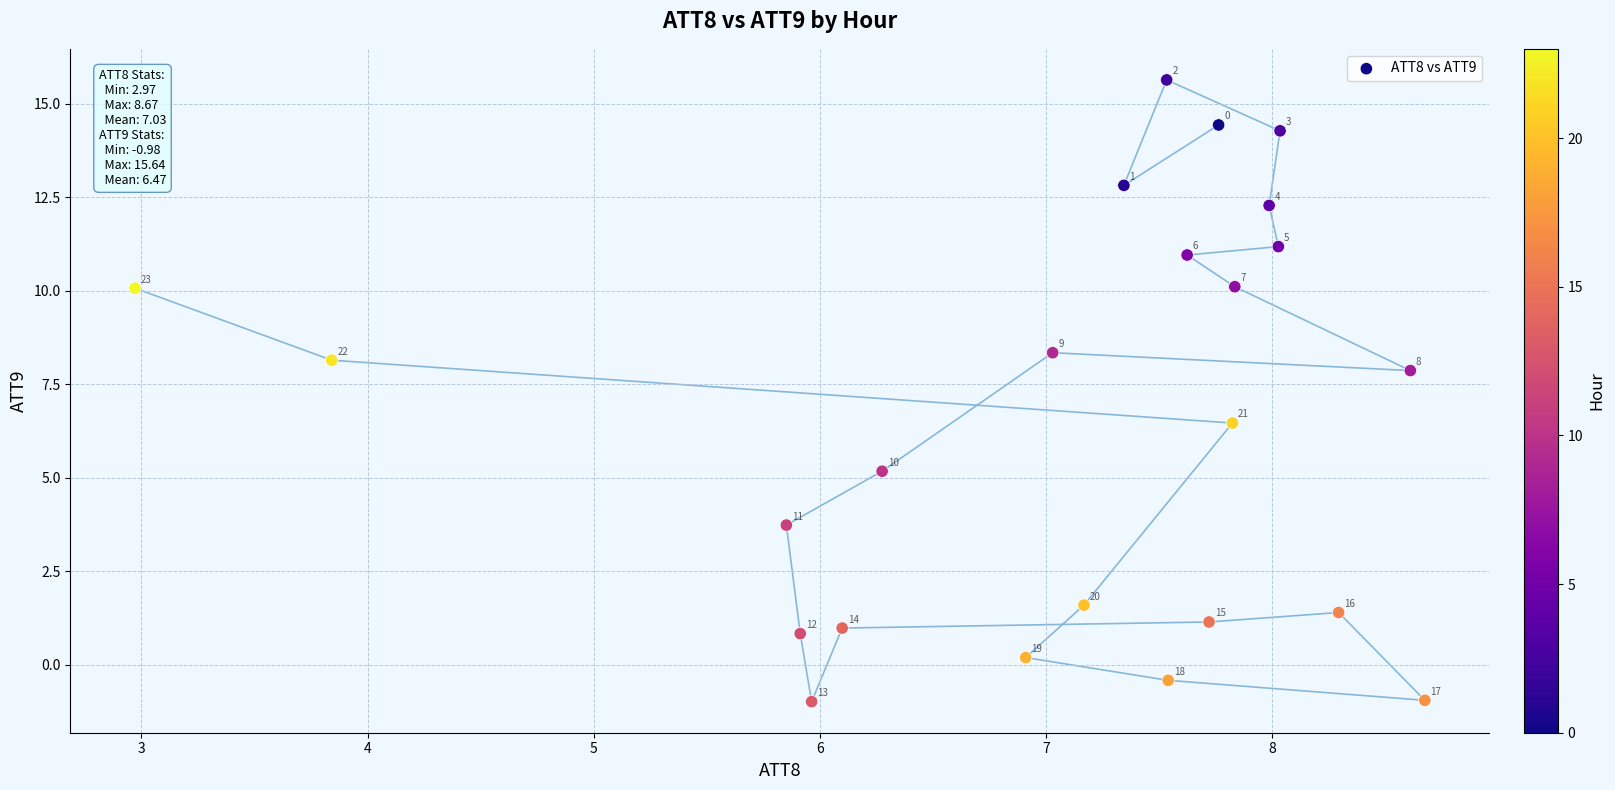

What Y value in the scatter plot is closest to 7?

6.5